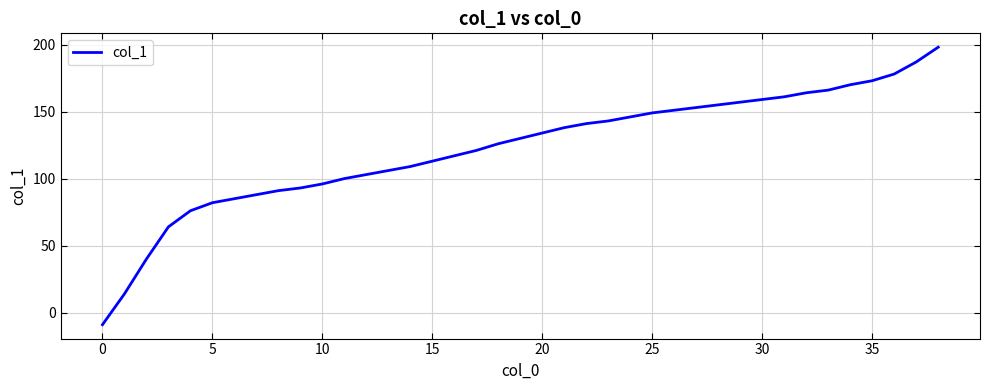

What is the greatest value displayed?

198